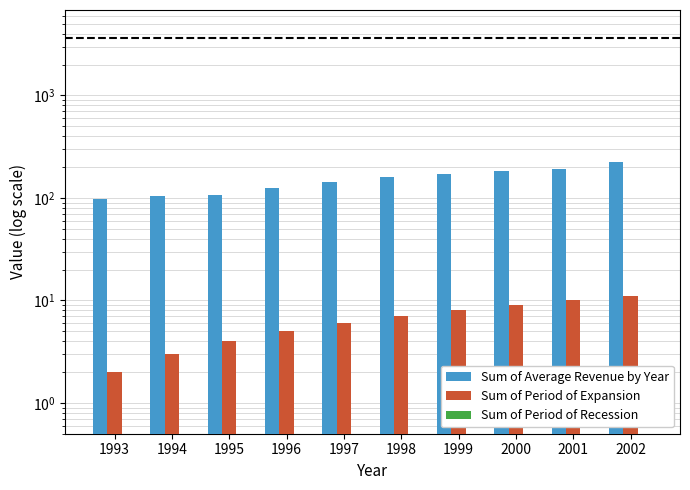

Reading right to left, transcribe all the data shown in this chart.

Sum of Average Revenue by Year: 222.5	193.6	181.5	172.1	161.2	141.7	126.0	105.9	103.5	98.4
Sum of Period of Expansion: 11.0	10.0	9.0	8.0	7.0	6.0	5.0	4.0	3.0	2.0
Sum of Period of Recession: 0.0	0.0	0.0	0.0	0.0	0.0	0.0	0.0	0.0	0.0